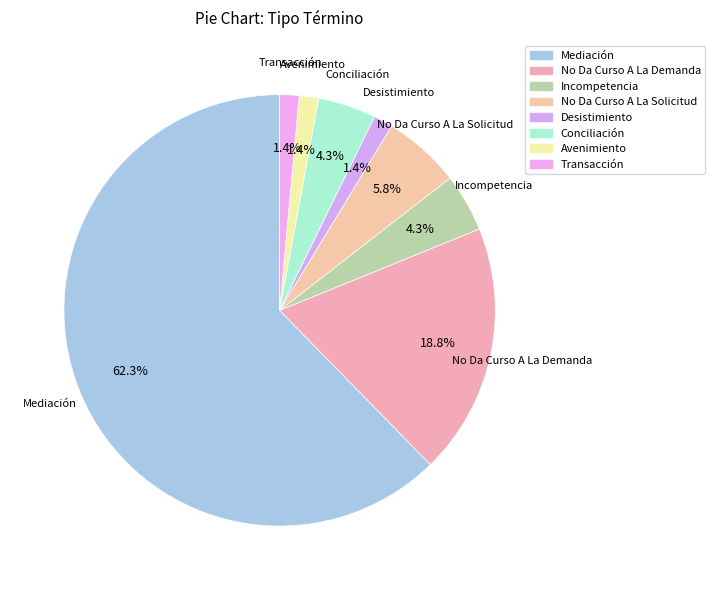

Does any single category account for the majority?

Yes